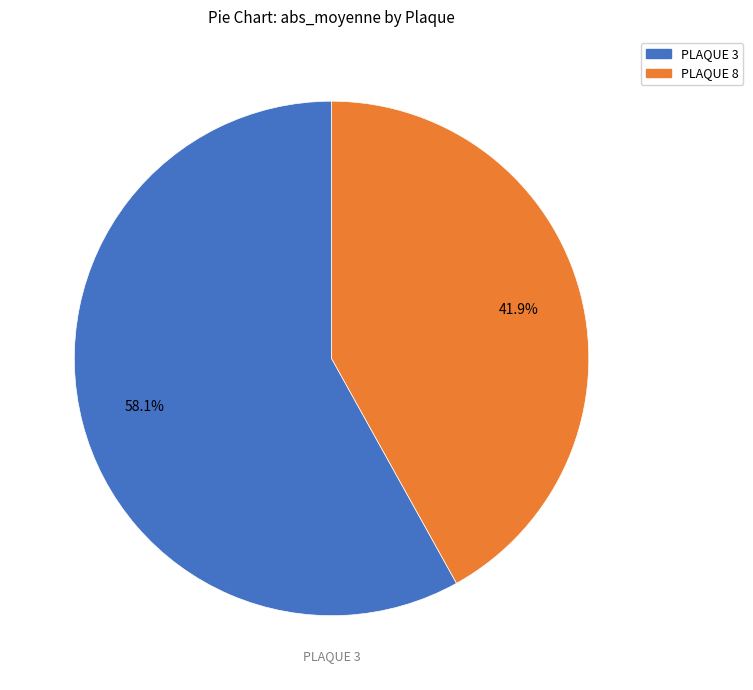

How many slices are in this pie chart?

2